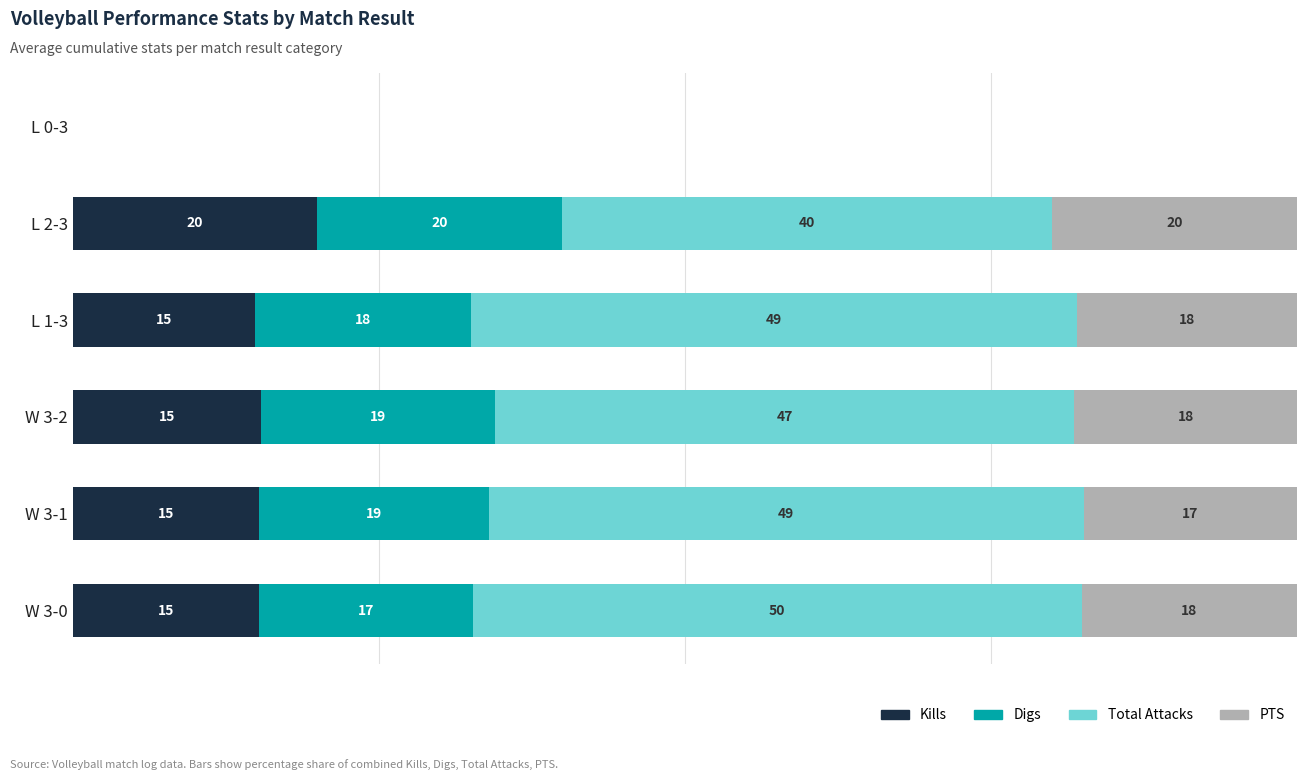

What is the value of the Total Attacks bar at the 5th from the left?

40.0